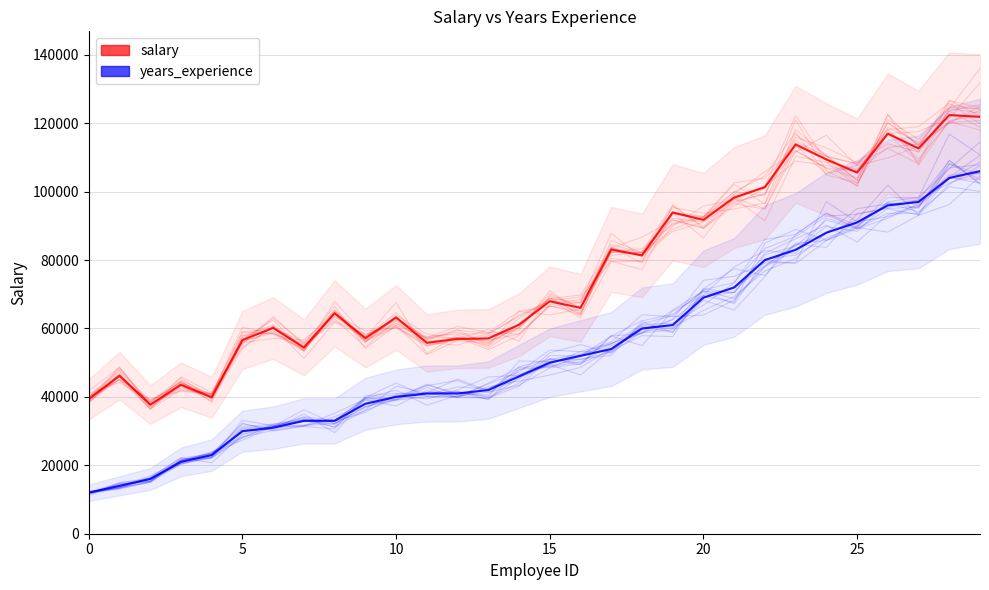

What is the value of the salary point at the 5th from the left?

39892